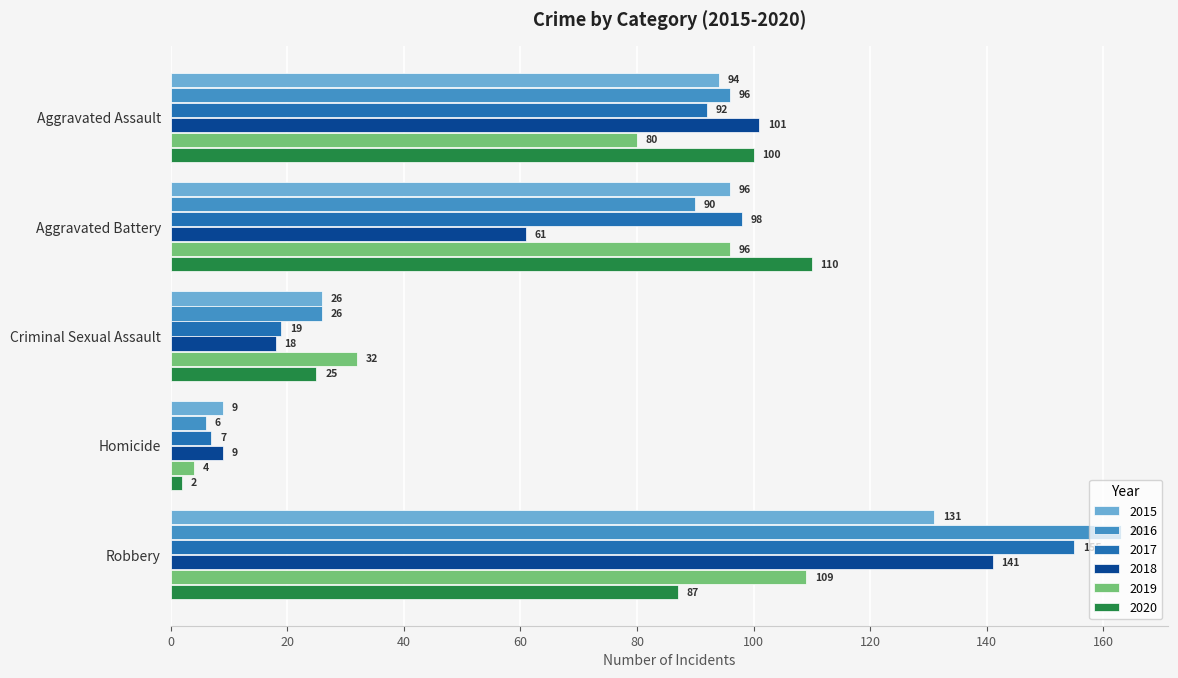

At how many categories does at least one series exceed 28?

4